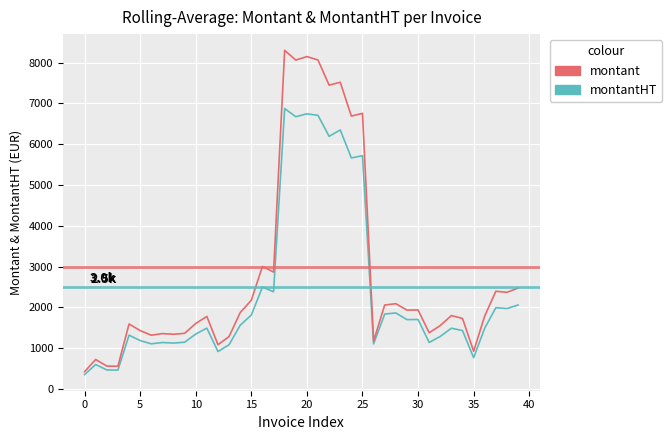

What is the lowest value of the montantHT series?

349.9